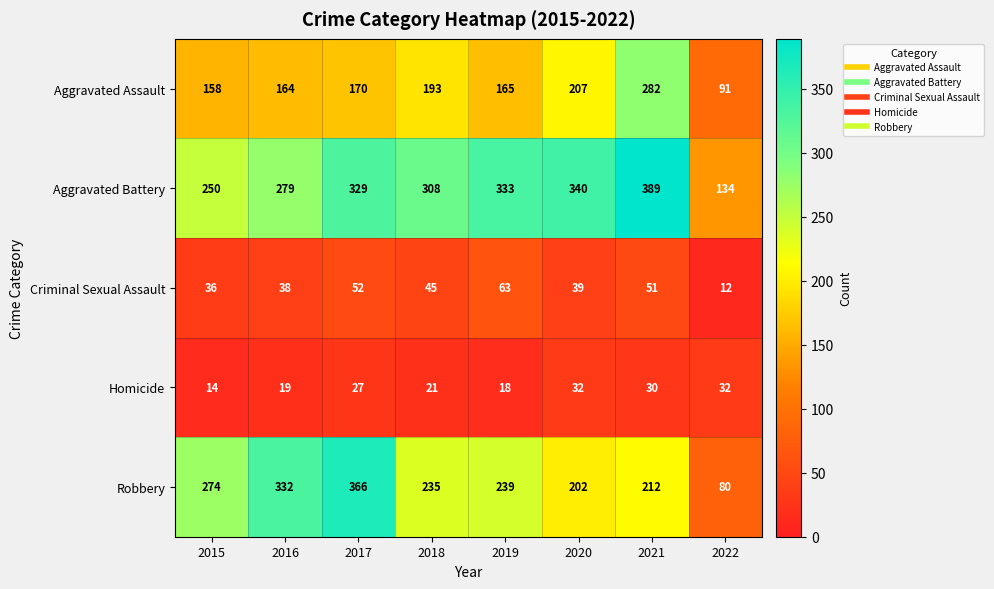

What is the maximum value shown in the chart?

389